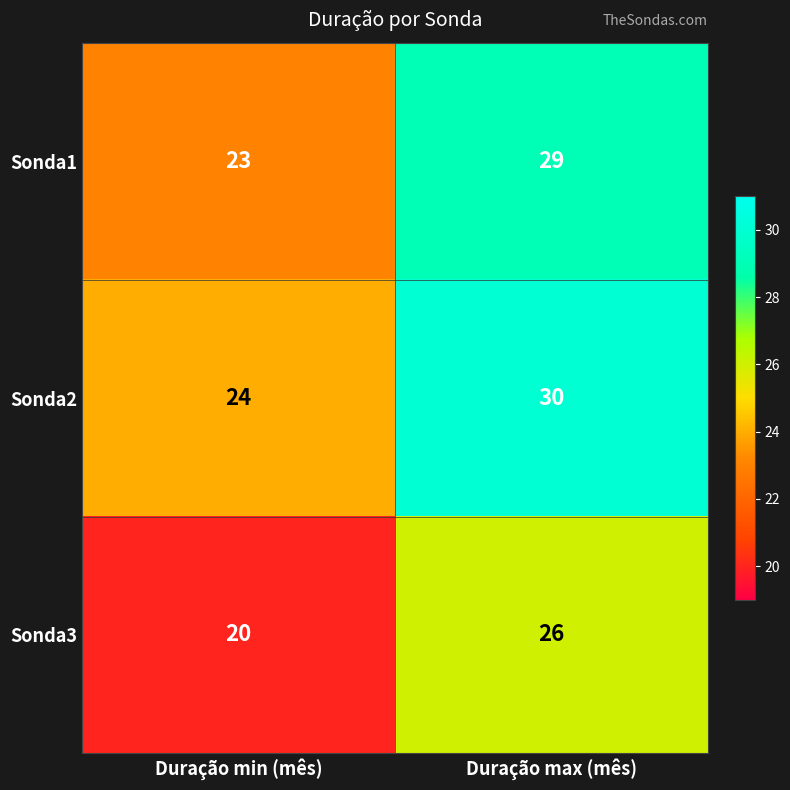

Is it true that Sonda3 equals 31 at Duração min (mês)?

False